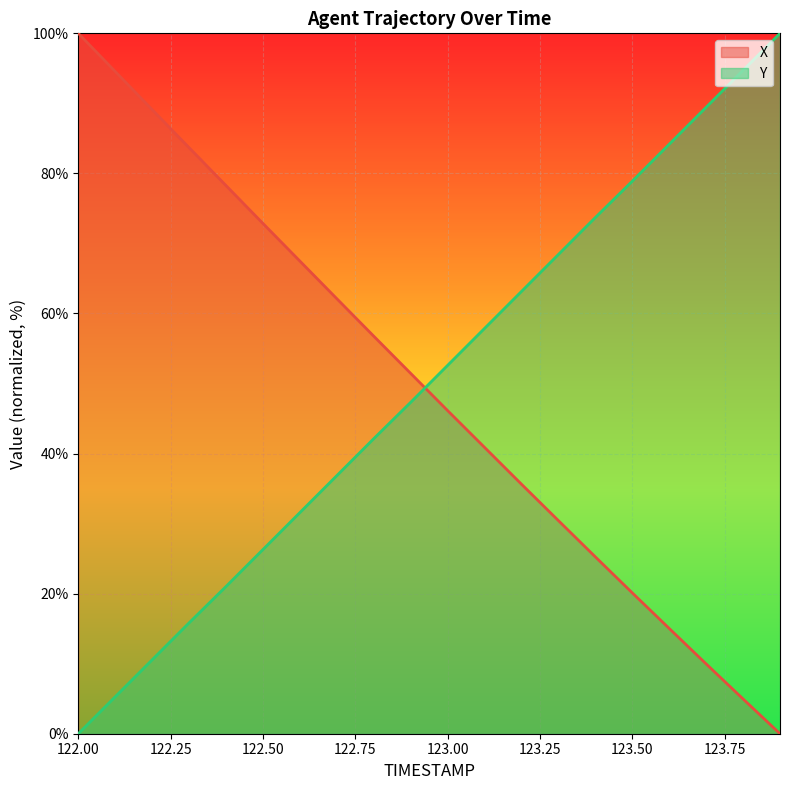

Where is X nearest to the value 50?

122.9